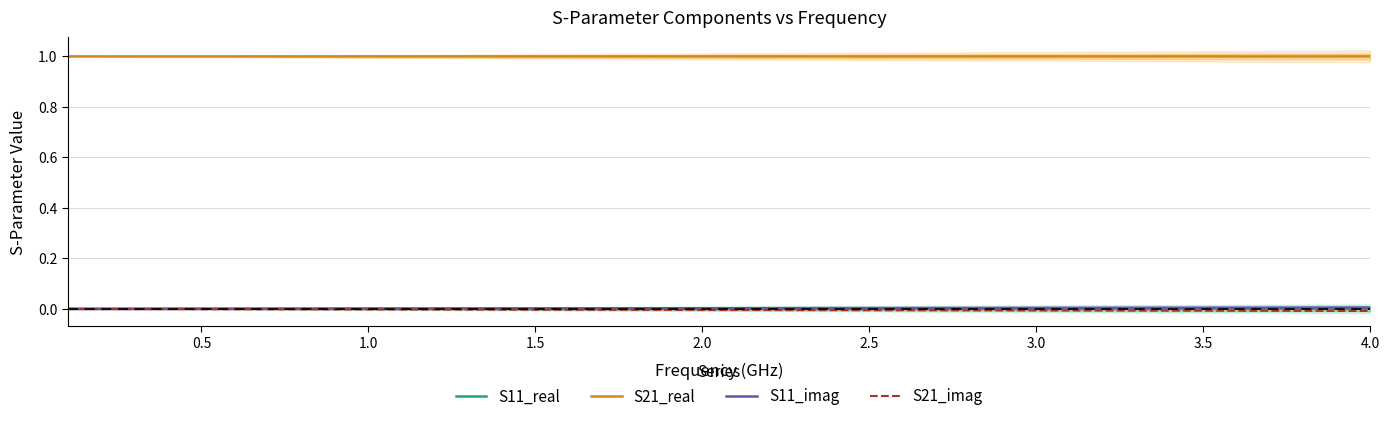

The S21_real series shows 1.5 at 4.0. True or false?

False